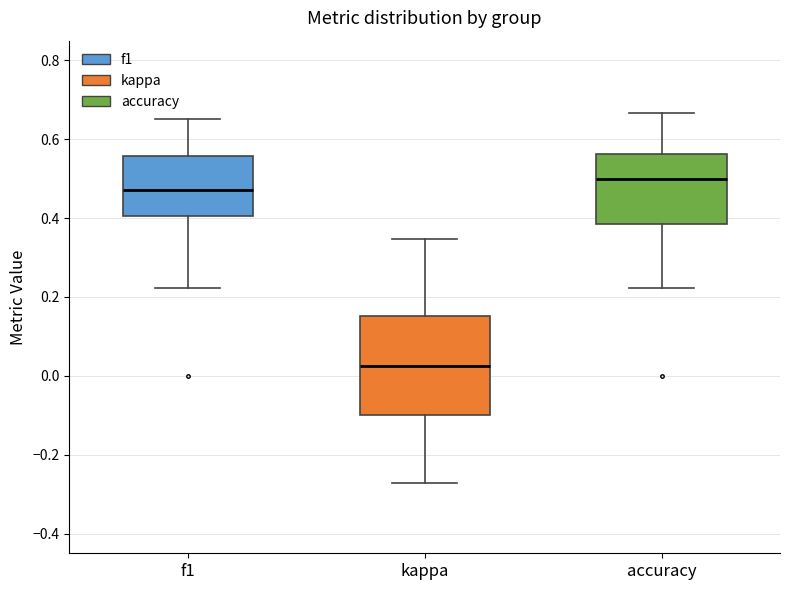

Reading left to right, read every box against the y-axis: the position of its median line, the range the box covers, and the ends of its whiskers. The values are not printed on the chart, so give them approximately, as read against the axis.

f1: median 0.48, box 0.40 to 0.56, whiskers 0.22 to 0.66
kappa: median 0.02, box -0.10 to 0.16, whiskers -0.28 to 0.34
accuracy: median 0.50, box 0.38 to 0.56, whiskers 0.22 to 0.66